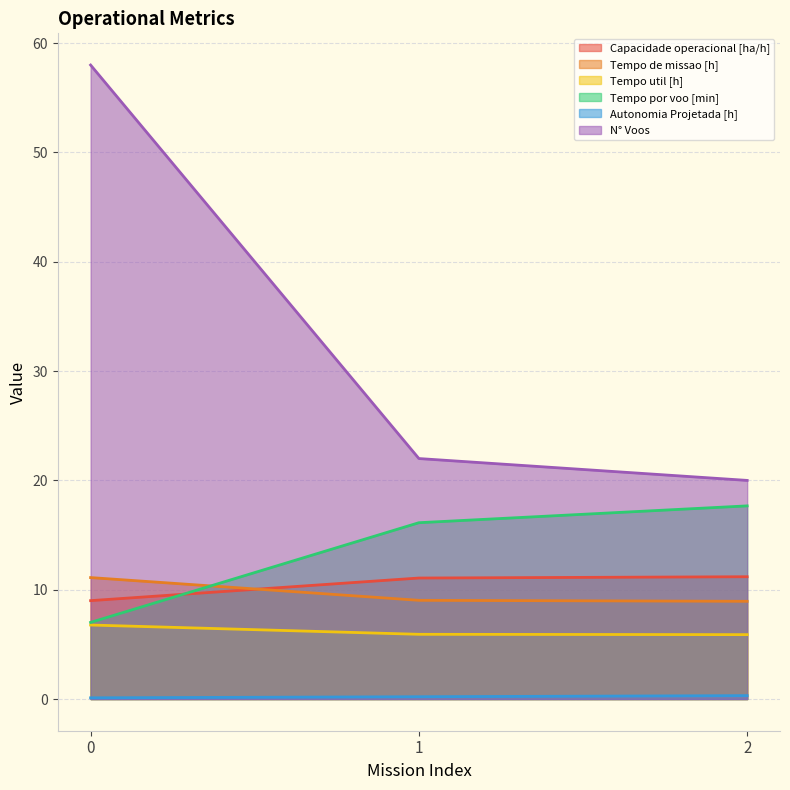

At how many categories does at least one series exceed 37?

1